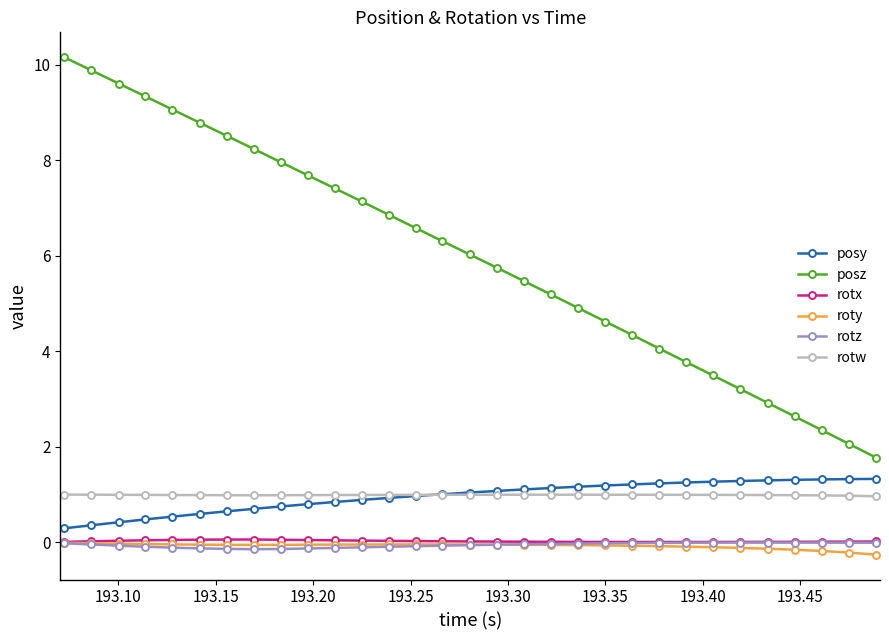

True or false: posy and roty cross at least once.

False